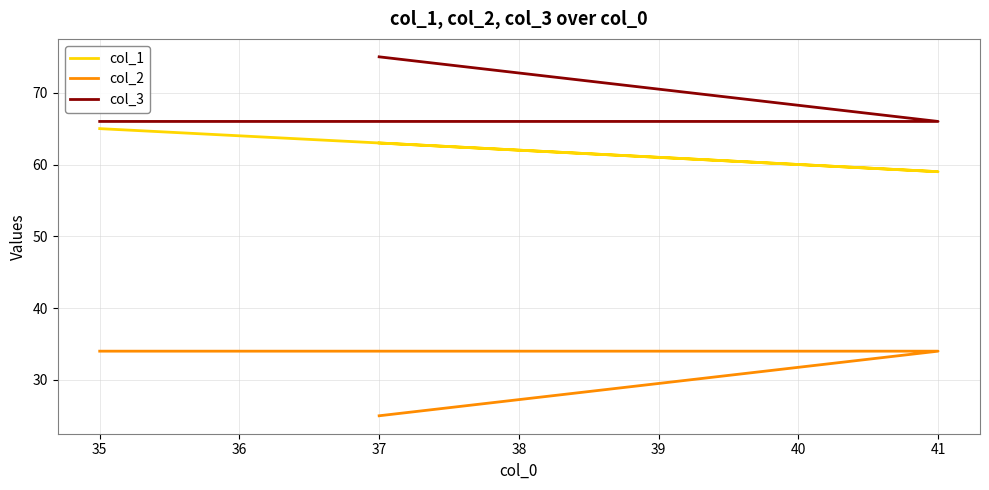

What is the smallest value displayed?

25